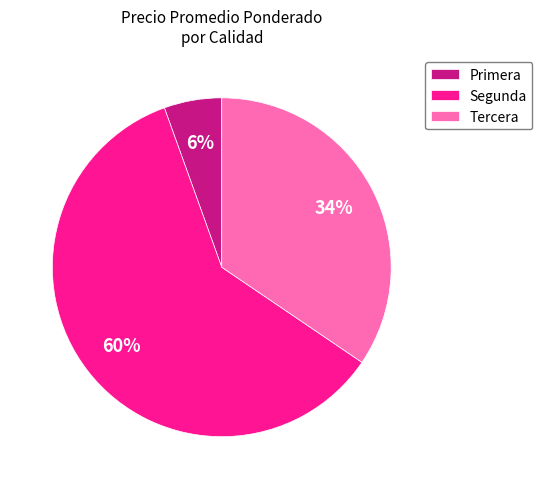

To the nearest percent, what is the combined percentage of Primera and Tercera?

40%